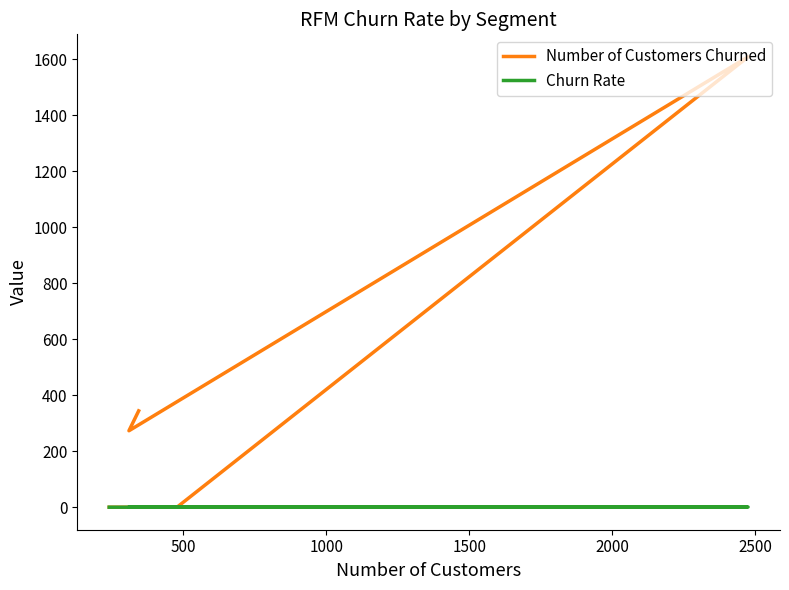

How many distinct data groups are displayed?

2